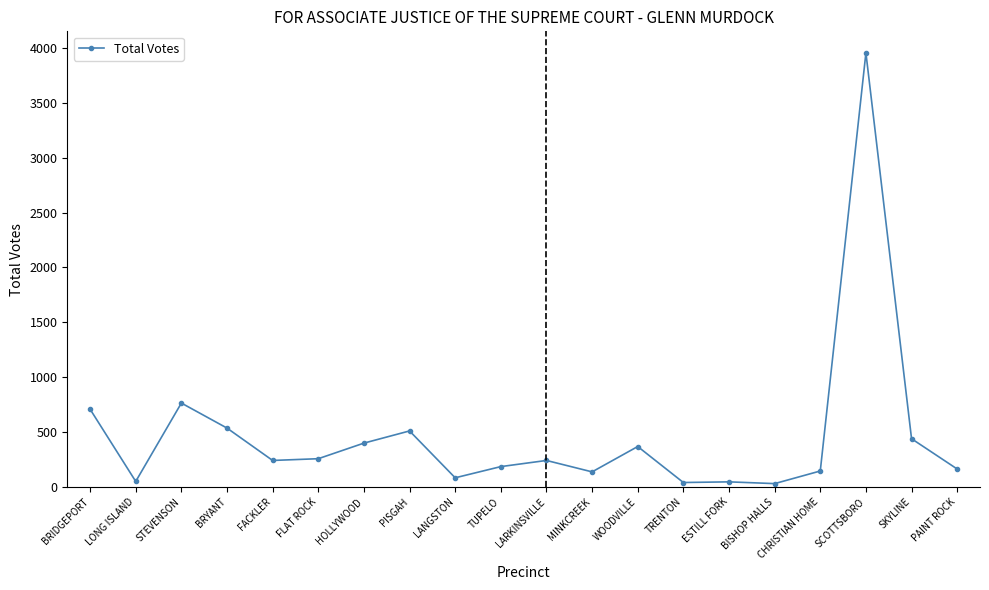

The value at SCOTTSBORO is 3955. True or false?

True